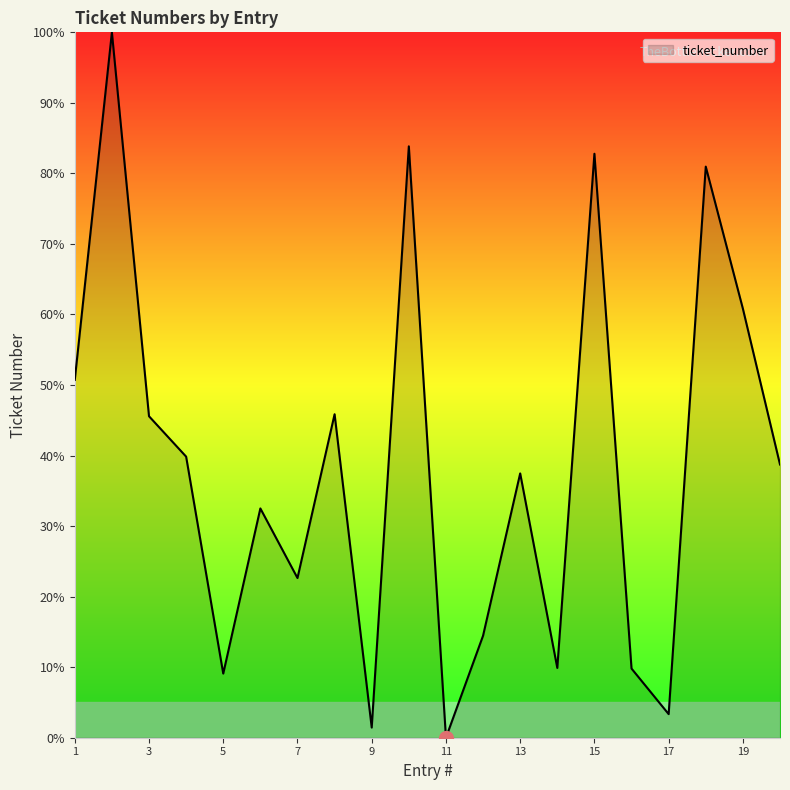

What is the difference between the maximum and minimum values?

100.0